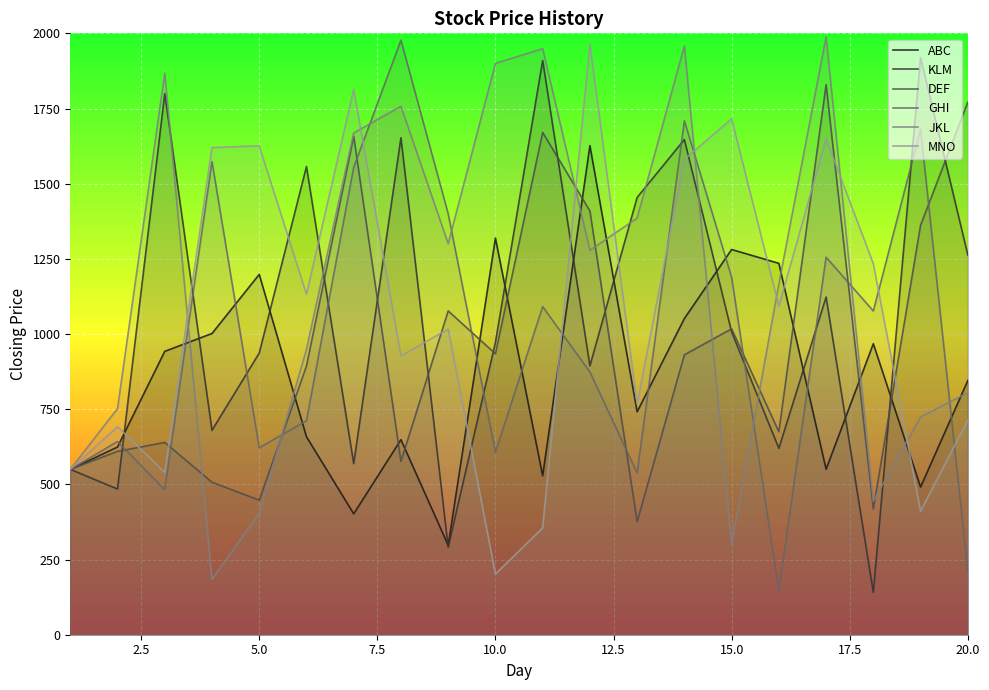

What is the greatest value displayed?

1988.2